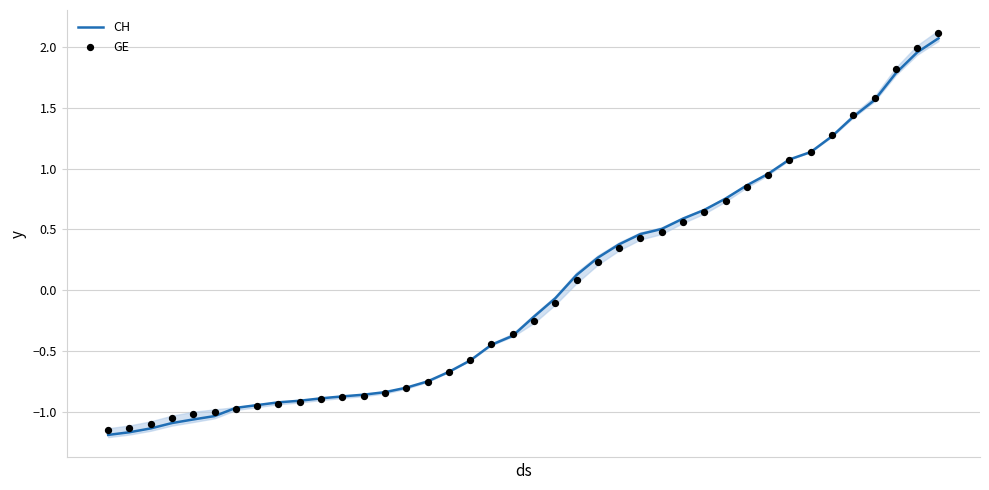

Which series has the widest spread of Y values?

GE